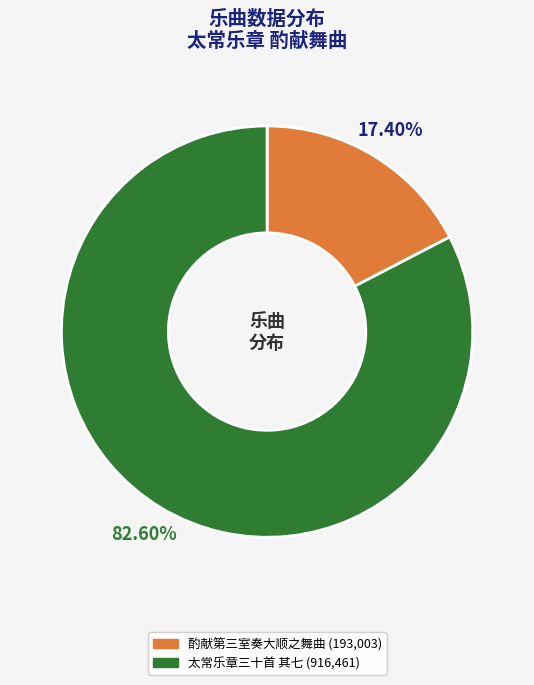

Is there a majority slice in this chart?

Yes